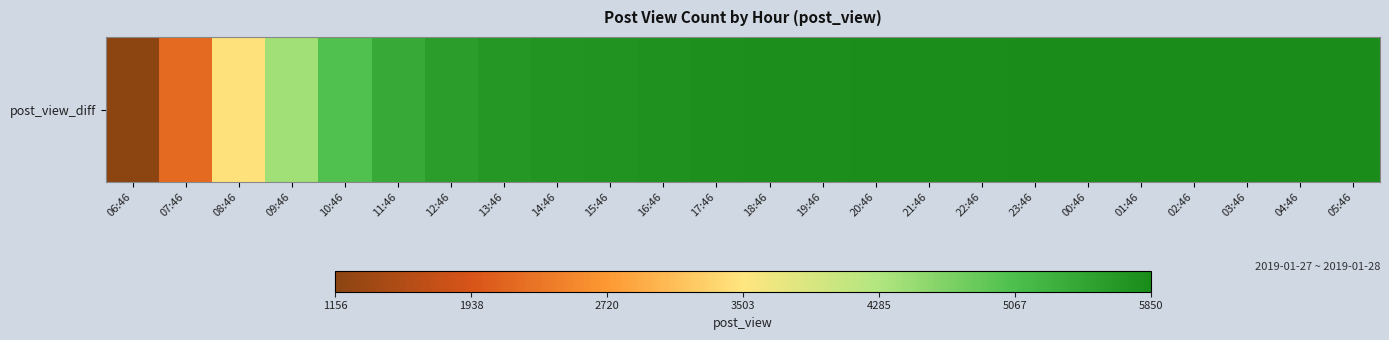

The value at 11:46 is 5393. True or false?

True